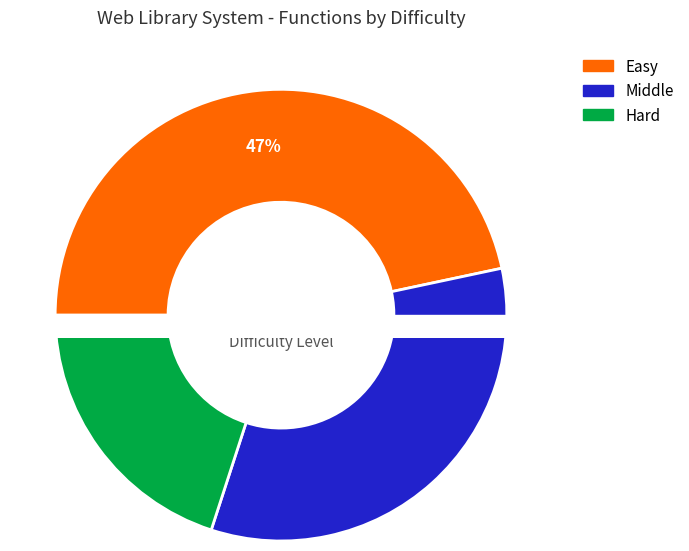

Does Hard represent more than half of the total?

No